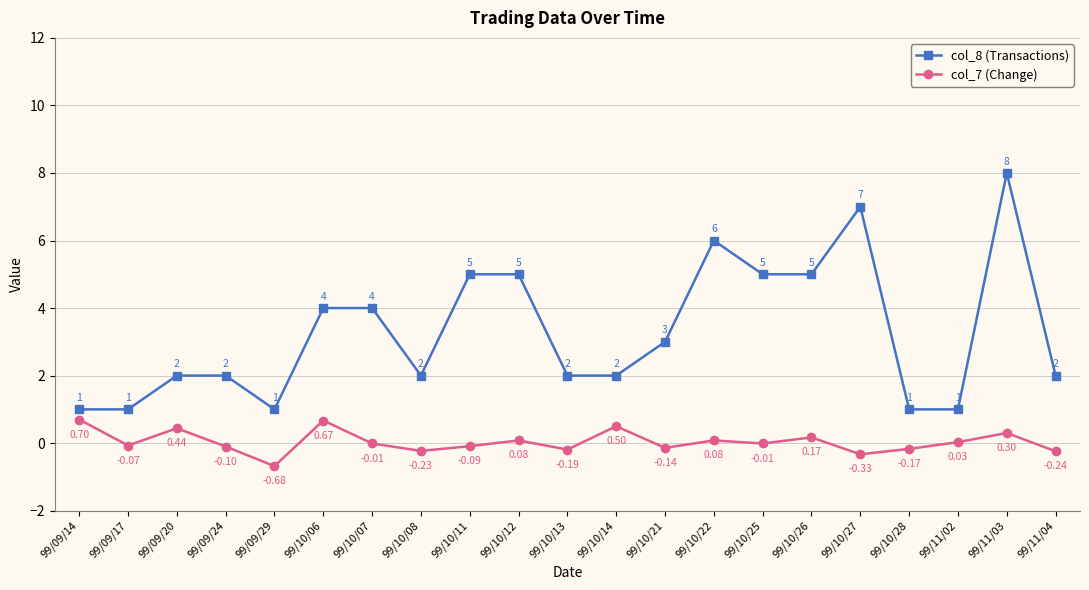

True or false: col_7 (Change) and col_8 (Transactions) cross at least once.

False